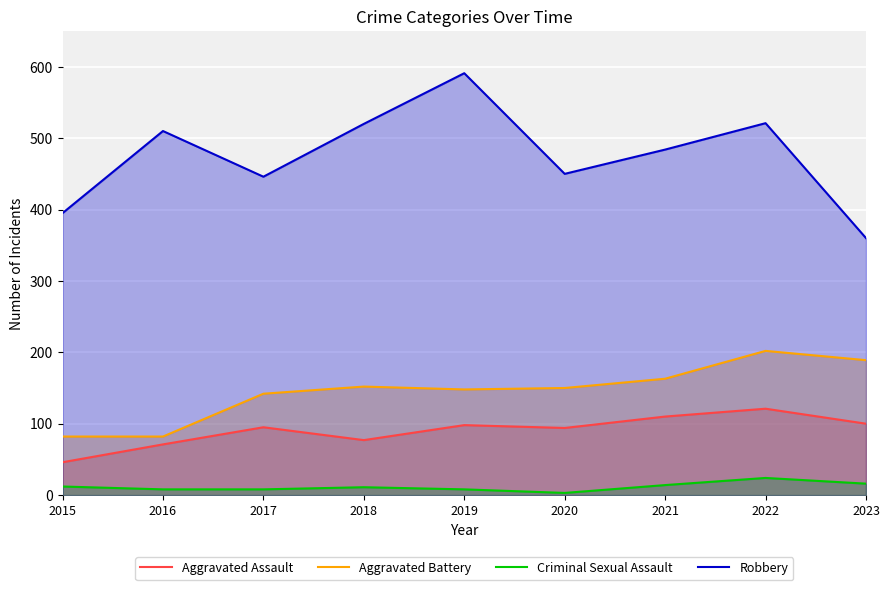

Where is the first local maximum for Robbery?

2016